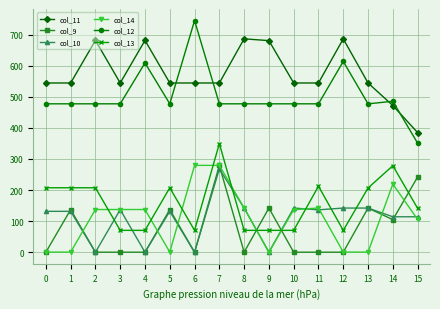

Which series has the largest total across all categories?

col_11